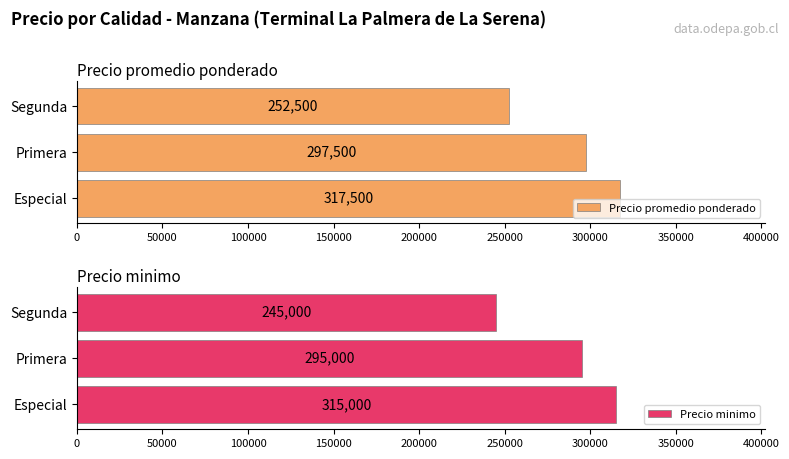

How many distinct data groups are displayed?

2